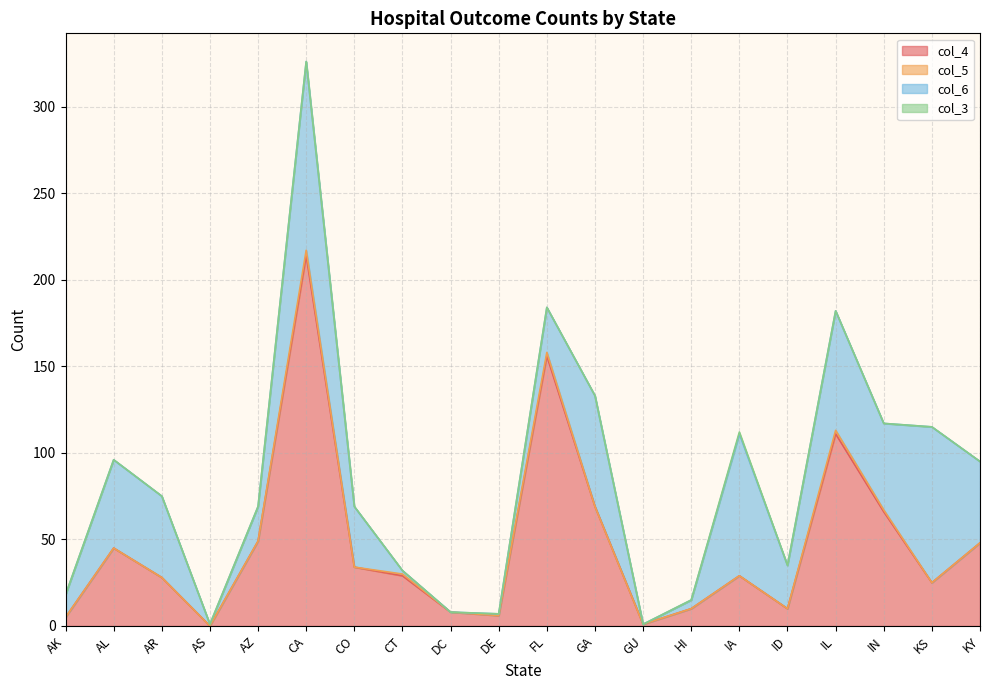

True or false: col_4 and col_3 intersect in this chart.

False